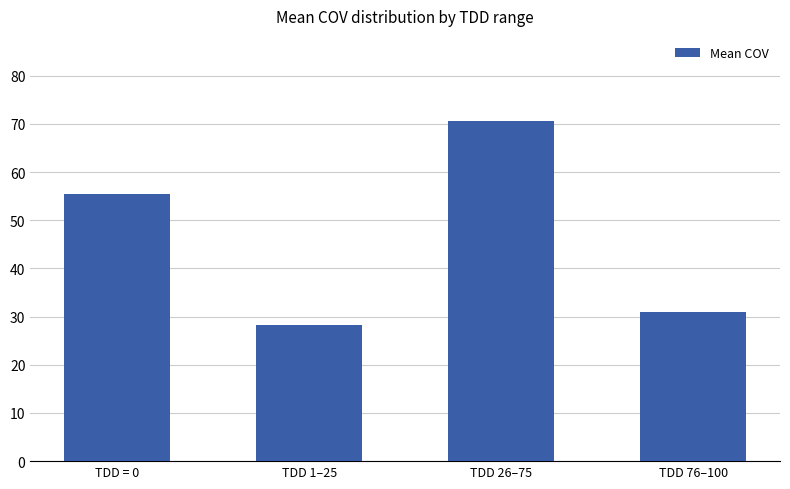

The value at TDD 26–75 is 70.6. True or false?

True